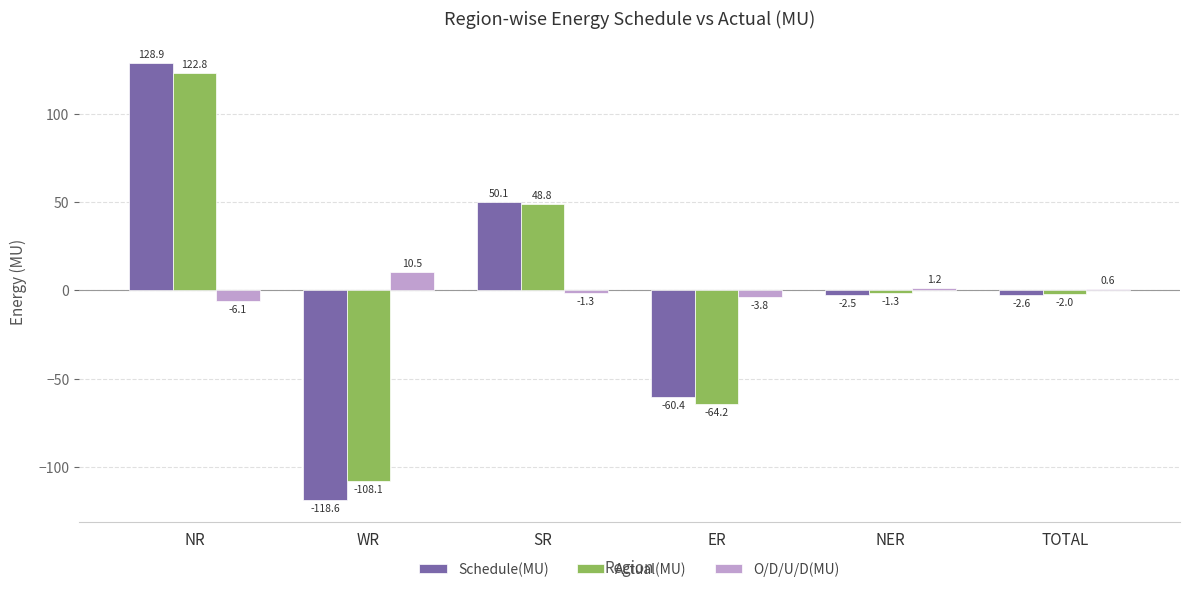

The Actual(MU) series shows -2.0 at TOTAL. True or false?

True